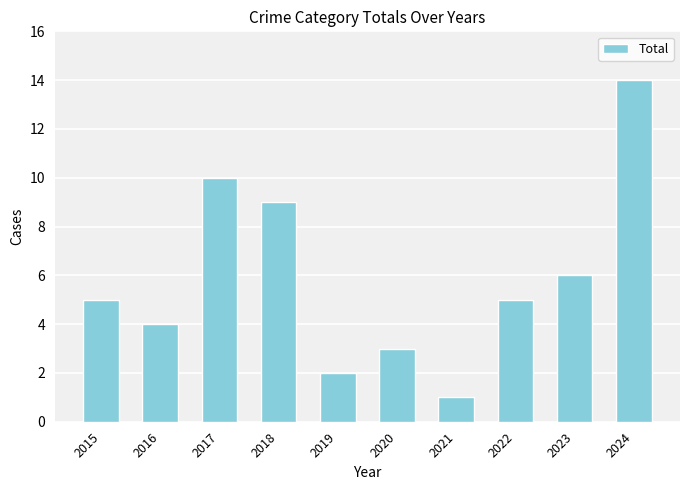

How many series are shown in this chart?

1